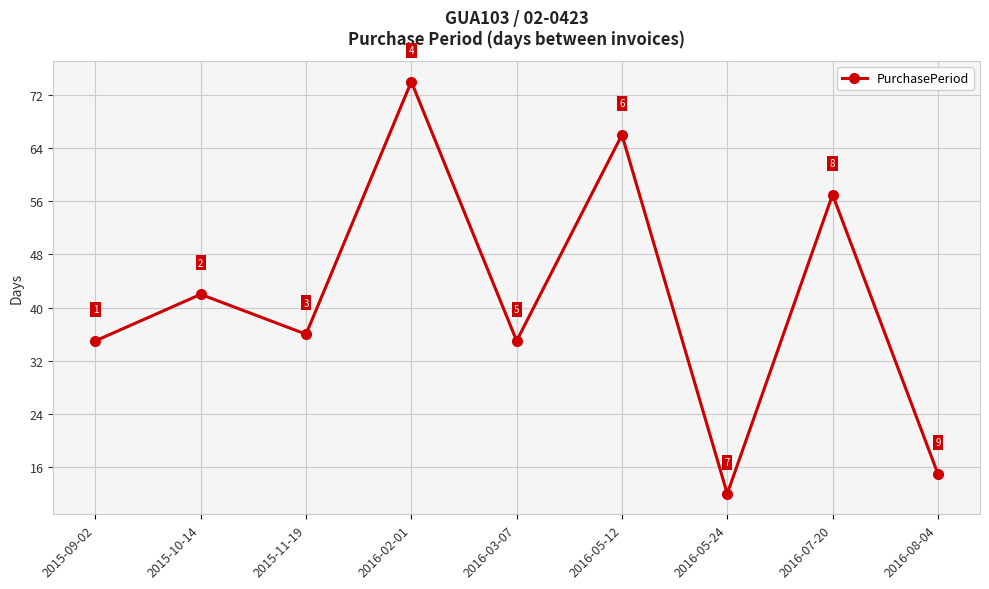

What is the label of the 5th point from the left?

2016-03-07